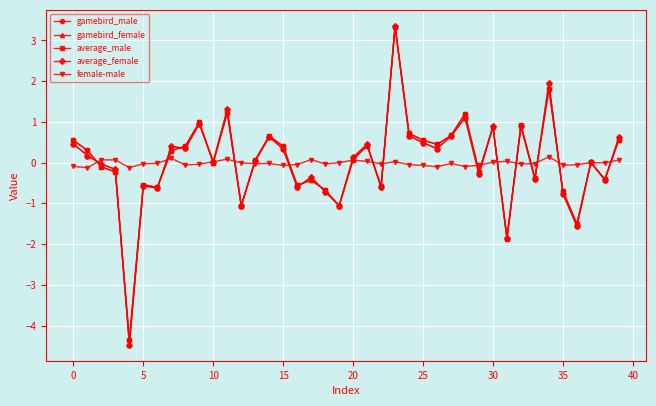

What is the value of the average_female point at the 12th from the left?

1.3